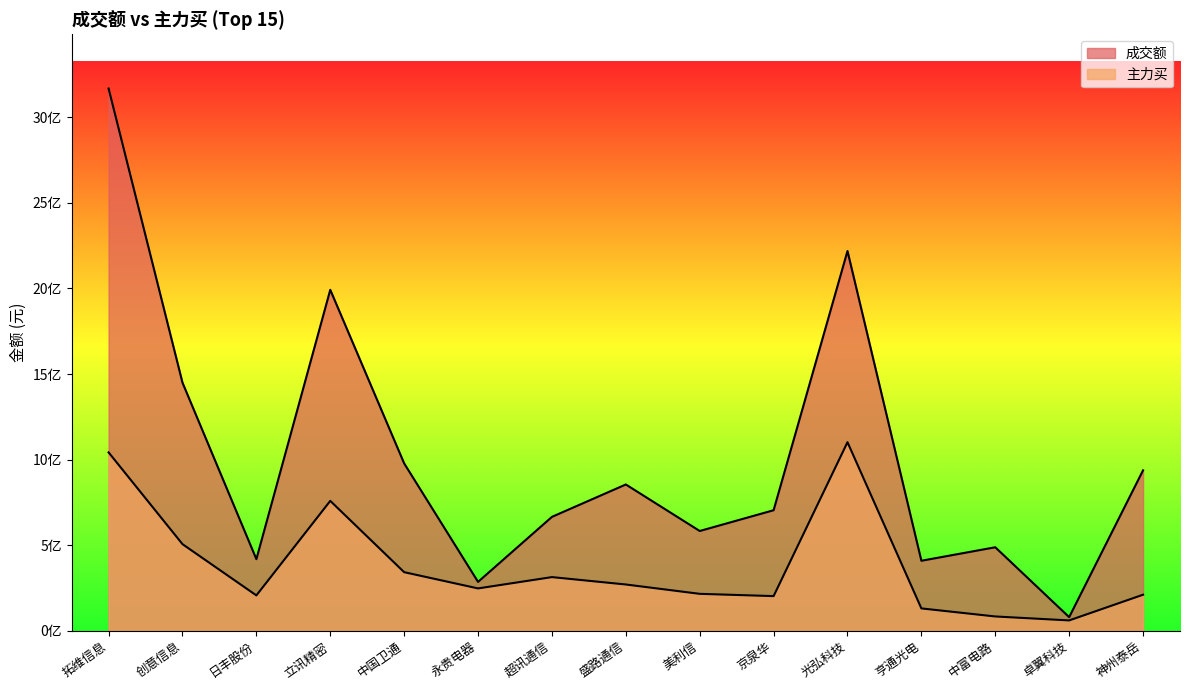

Reading right to left, list all the values displayed in this chart.

成交额: 神州泰岳=938005430	卓翼科技=80621163	中富电路=488775317	亨通光电=409914001	光弘科技=2218868431	京泉华=705068875	美利信=583761679	盛路通信=855453825	超讯通信=666299583	永贵电器=286542618	中国卫通=978523749	立讯精密=1992239148	日丰股份=419190812	创意信息=1449984098	拓维信息=3167872427
主力买: 神州泰岳=211550245	卓翼科技=61492218	中富电路=84597829	亨通光电=131648859	光弘科技=1102360603	京泉华=203505434	美利信=216768410	盛路通信=271352919	超讯通信=314454741	永贵电器=248407539	中国卫通=343240515	立讯精密=759554926	日丰股份=207584094	创意信息=506962589	拓维信息=1042767342